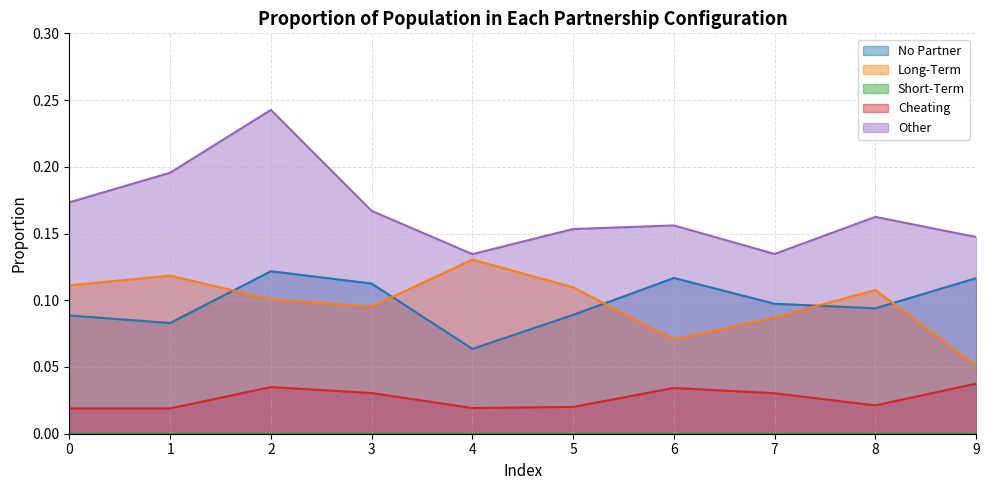

Is the value of Other at 4 greater than the value of Cheating at 9?

Yes